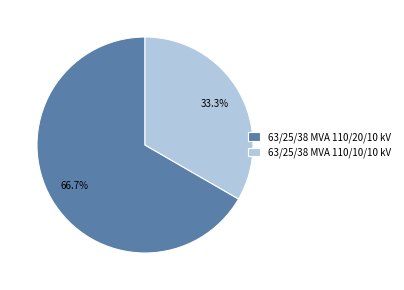

Which has a higher value, 63/25/38 MVA 110/20/10 kV or 63/25/38 MVA 110/10/10 kV?

63/25/38 MVA 110/20/10 kV